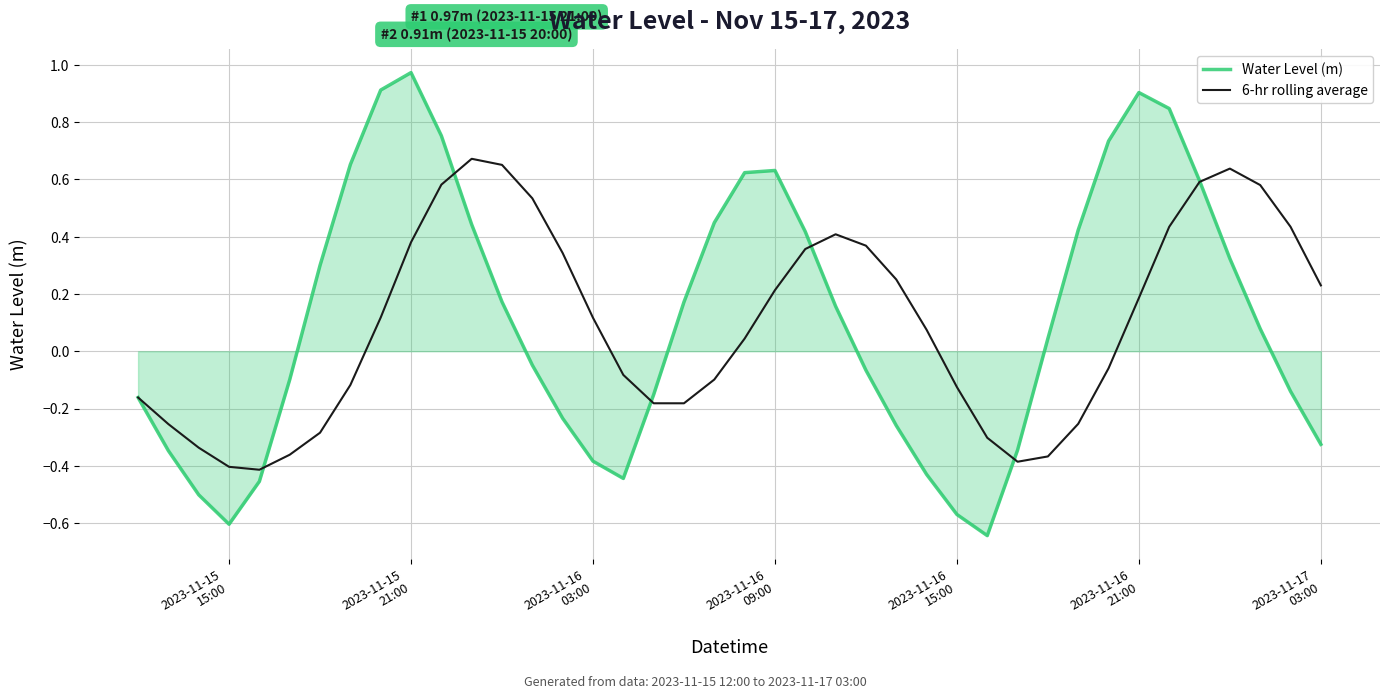

How many values in the Water Level (m) series are below 0?

19